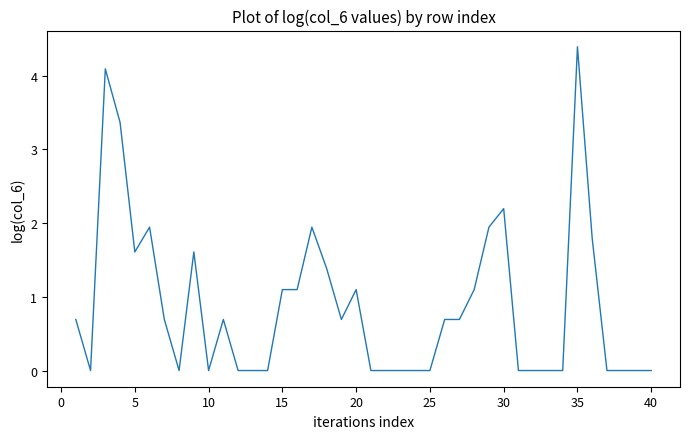

What is the greatest value displayed?

4.4